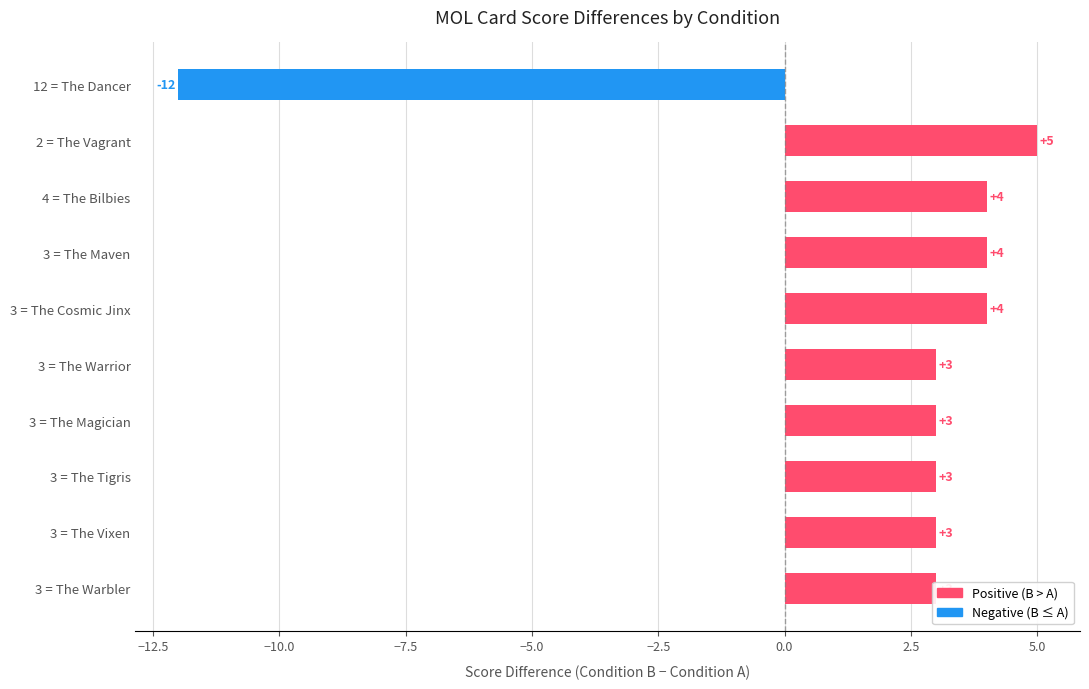

The value at 4 = The Bilbies is 3. True or false?

False